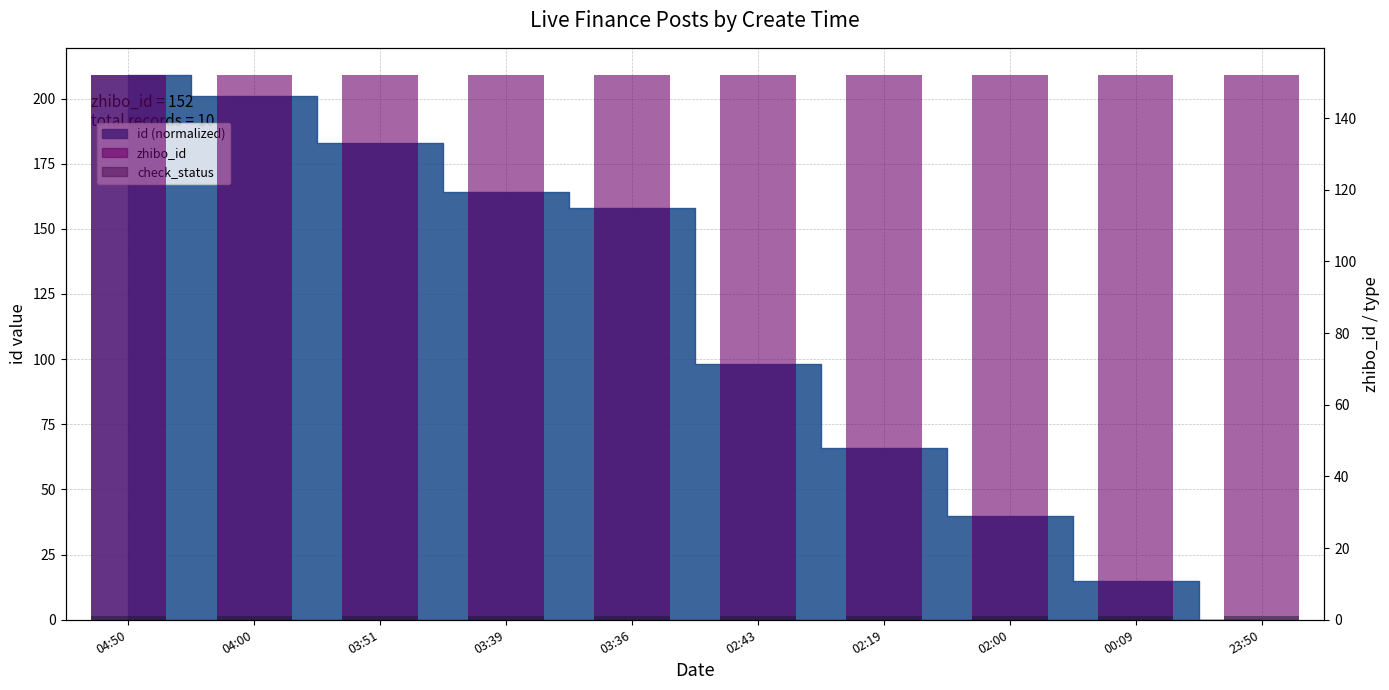

Which series has the largest total across all categories?

zhibo_id